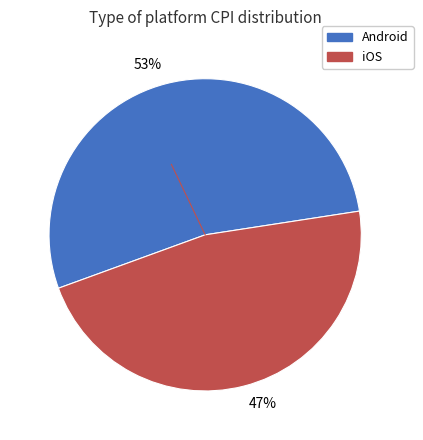

Between 53% and 47%, which is larger?

53%